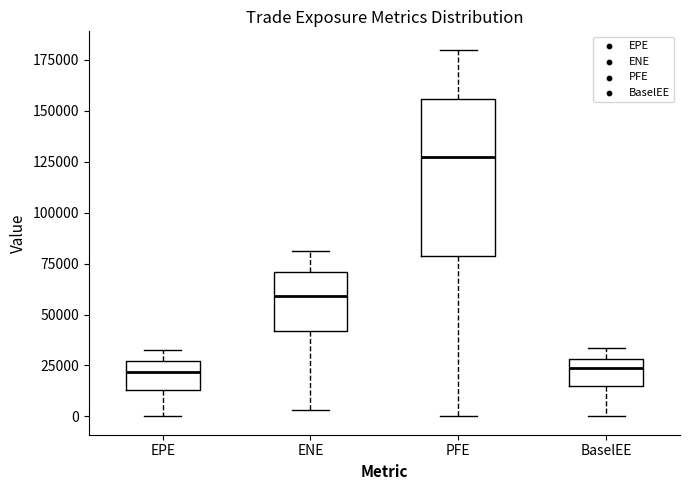

Reading left to right, read every box against the y-axis: the position of its median line, the range the box covers, and the ends of its whiskers. The values are not printed on the chart, so give them approximately, as read against the axis.

EPE: median 20000, box 15000 to 25000, whiskers 0 to 35000
ENE: median 60000, box 40000 to 70000, whiskers 5000 to 80000
PFE: median 130000, box 80000 to 155000, whiskers 0 to 180000
BaselEE: median 25000, box 15000 to 30000, whiskers 0 to 35000